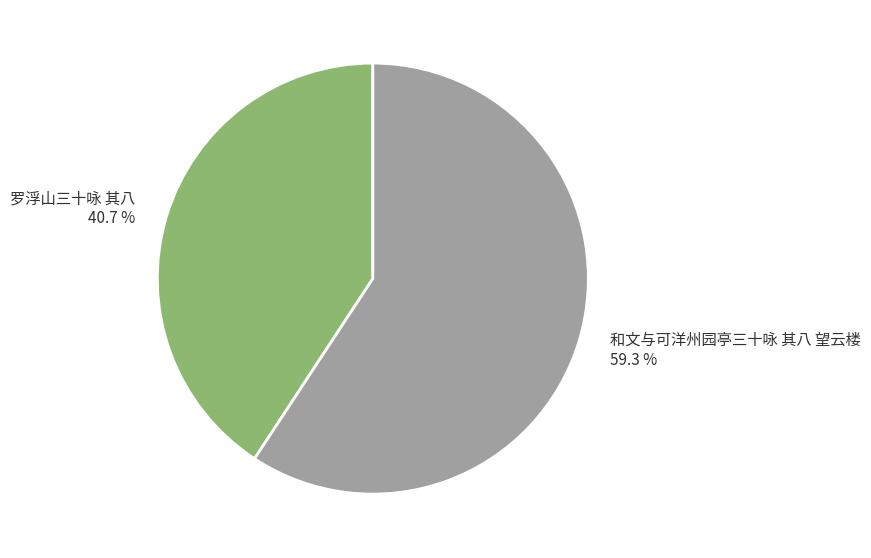

What is the ratio of the value at 和文与可洋州园亭三十咏 其八 望云楼 to the value at 罗浮山三十咏 其八?

1.5